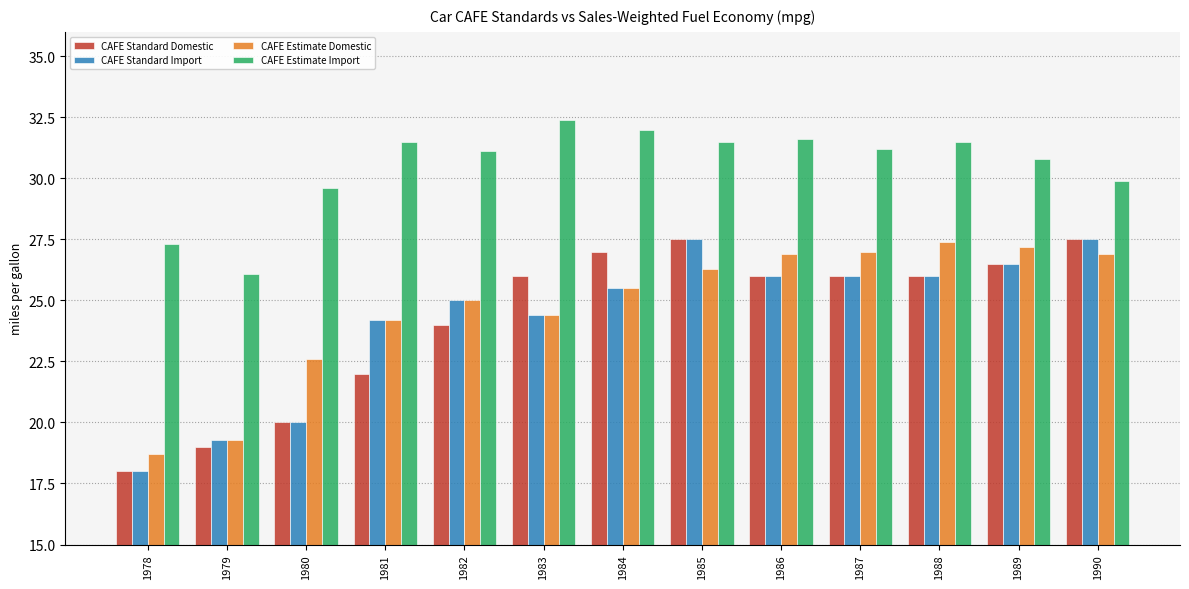

Reading left to right, transcribe all the data shown in this chart.

CAFE Standard Domestic: 1978=18.0	1979=19.0	1980=20.0	1981=22.0	1982=24.0	1983=26.0	1984=27.0	1985=27.5	1986=26.0	1987=26.0	1988=26.0	1989=26.5	1990=27.5
CAFE Standard Import: 1978=18.0	1979=19.3	1980=20.0	1981=24.2	1982=25.0	1983=24.4	1984=25.5	1985=27.5	1986=26.0	1987=26.0	1988=26.0	1989=26.5	1990=27.5
CAFE Estimate Domestic: 1978=18.7	1979=19.3	1980=22.6	1981=24.2	1982=25.0	1983=24.4	1984=25.5	1985=26.3	1986=26.9	1987=27.0	1988=27.4	1989=27.2	1990=26.9
CAFE Estimate Import: 1978=27.3	1979=26.1	1980=29.6	1981=31.5	1982=31.1	1983=32.4	1984=32.0	1985=31.5	1986=31.6	1987=31.2	1988=31.5	1989=30.8	1990=29.9